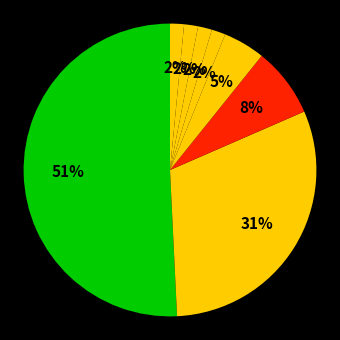

Is there any slice that represents more than half of the pie?

Yes